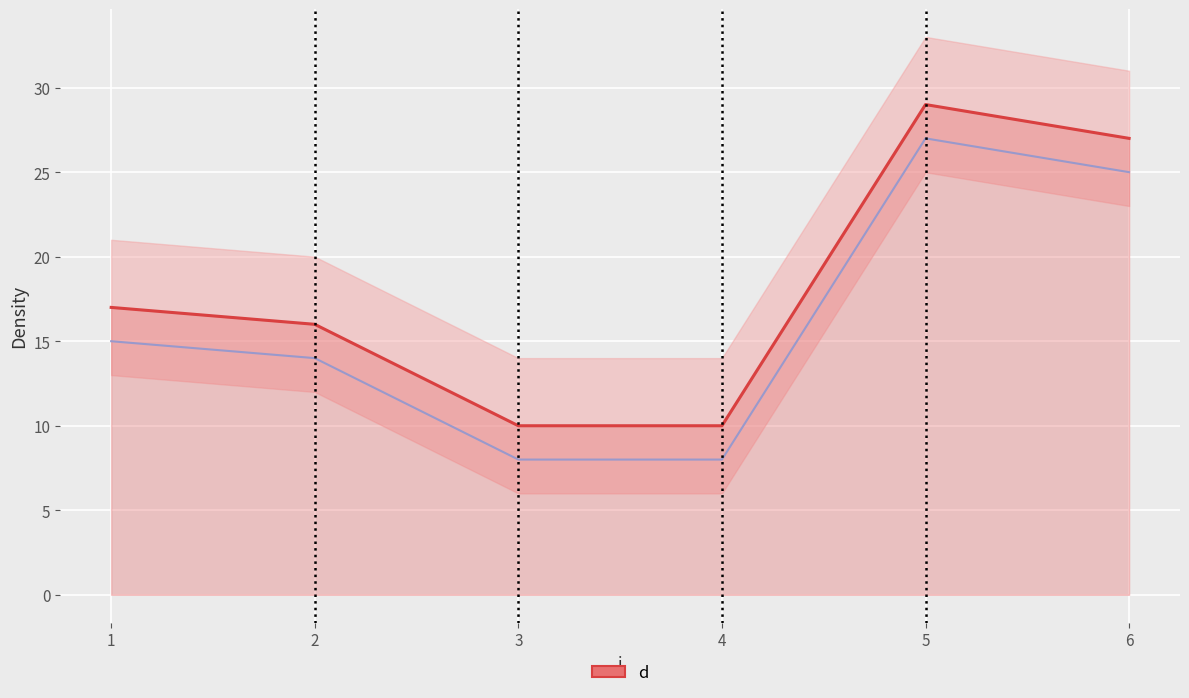

The chart shows a value of 17 at 4. True or false?

False